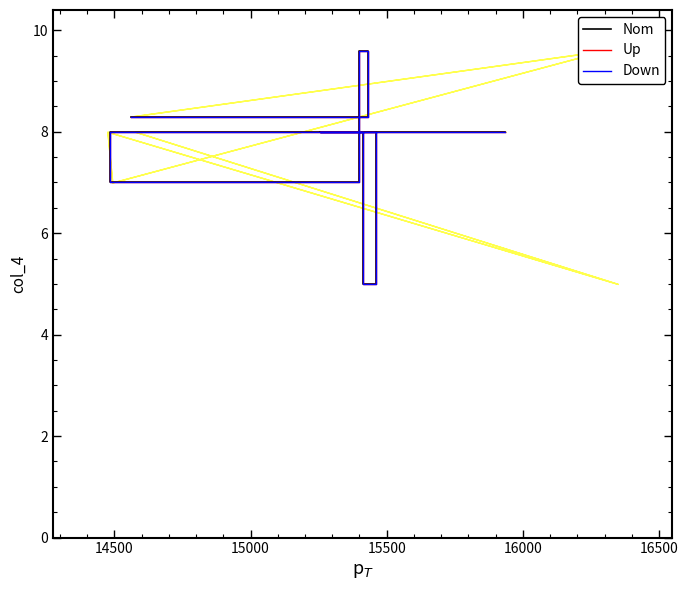

The Up series shows 2.8 at 17000. True or false?

False